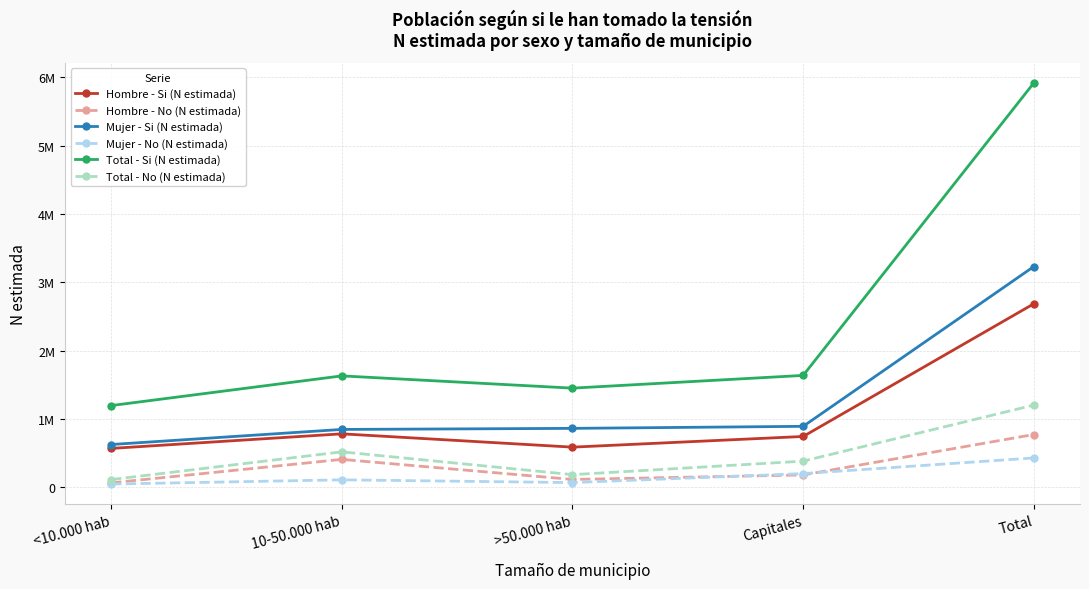

What is the spread (max minus min) of values at Total?

5486694